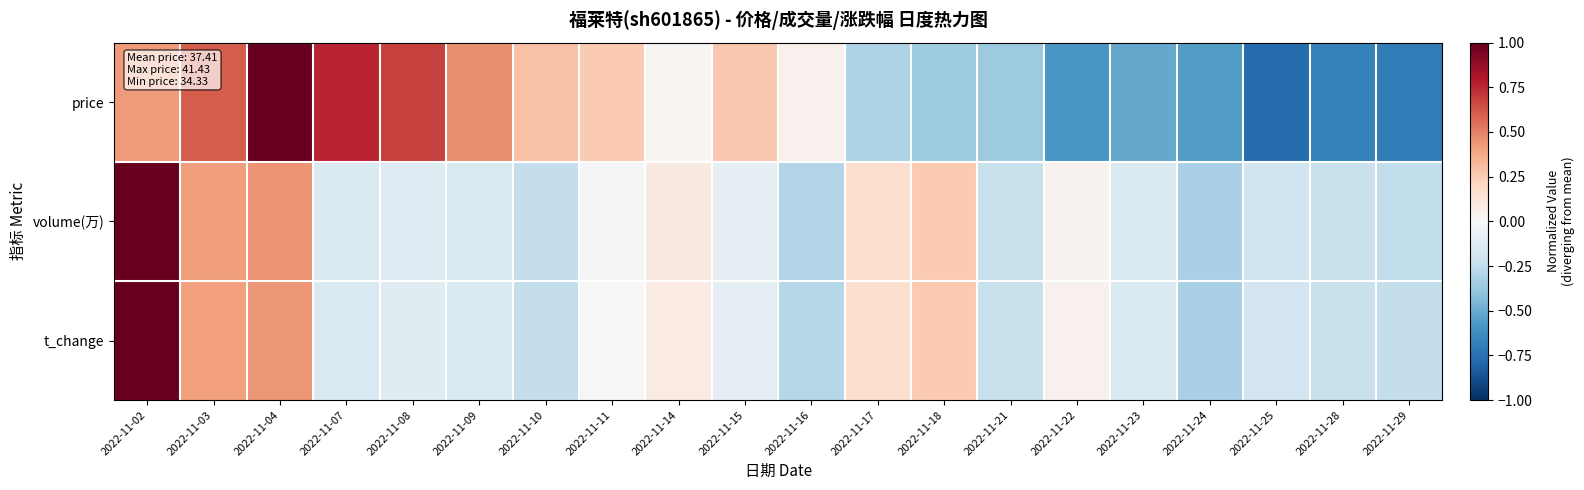

Reading left to right, extract all data points from this chart.

price: 2022-11-02=0.4	2022-11-03=0.6	2022-11-04=1.0	2022-11-07=0.8	2022-11-08=0.7	2022-11-09=0.5	2022-11-10=0.3	2022-11-11=0.3	2022-11-14=0.0	2022-11-15=0.3	2022-11-16=0.0	2022-11-17=-0.3	2022-11-18=-0.4	2022-11-21=-0.4	2022-11-22=-0.6	2022-11-23=-0.5	2022-11-24=-0.6	2022-11-25=-0.8	2022-11-28=-0.7	2022-11-29=-0.7
volume(万): 2022-11-02=1.0	2022-11-03=0.4	2022-11-04=0.4	2022-11-07=-0.1	2022-11-08=-0.1	2022-11-09=-0.1	2022-11-10=-0.2	2022-11-11=-0.0	2022-11-14=0.1	2022-11-15=-0.1	2022-11-16=-0.3	2022-11-17=0.2	2022-11-18=0.3	2022-11-21=-0.2	2022-11-22=0.0	2022-11-23=-0.1	2022-11-24=-0.3	2022-11-25=-0.2	2022-11-28=-0.2	2022-11-29=-0.2
t_change: 2022-11-02=1.0	2022-11-03=0.4	2022-11-04=0.4	2022-11-07=-0.2	2022-11-08=-0.1	2022-11-09=-0.2	2022-11-10=-0.2	2022-11-11=-0.0	2022-11-14=0.1	2022-11-15=-0.1	2022-11-16=-0.3	2022-11-17=0.2	2022-11-18=0.3	2022-11-21=-0.2	2022-11-22=0.0	2022-11-23=-0.2	2022-11-24=-0.3	2022-11-25=-0.2	2022-11-28=-0.2	2022-11-29=-0.2